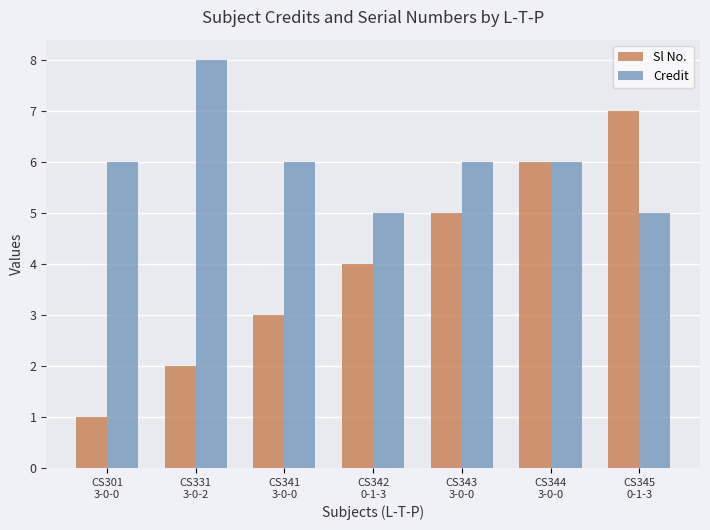

List the series in order of their overall mean, lowest first.

Sl No., Credit